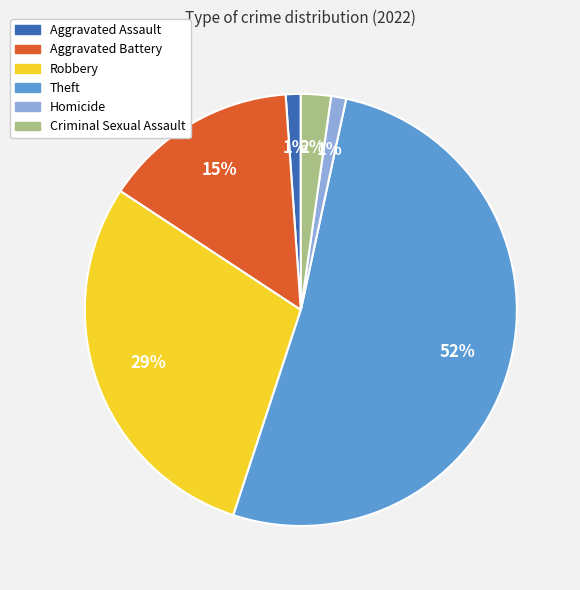

To the nearest percent, what is the combined percentage of Homicide and Robbery?

30%